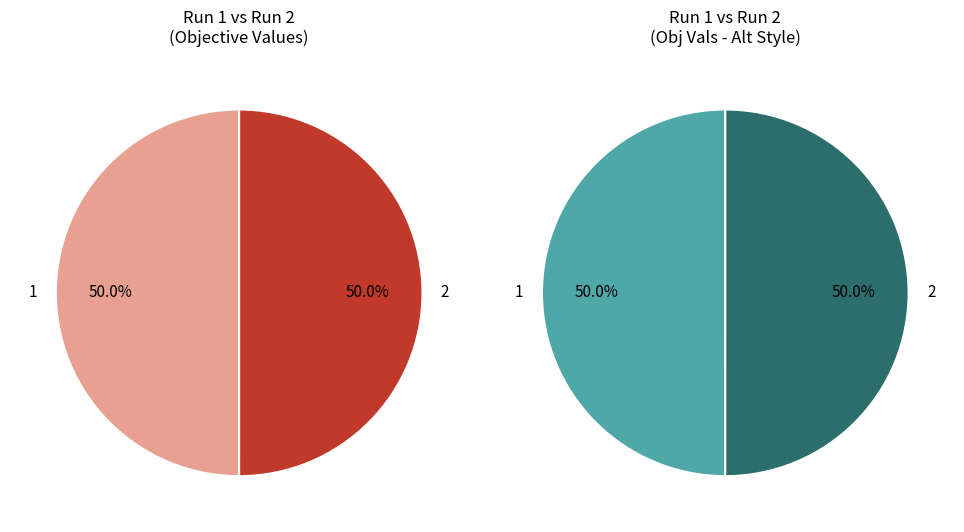

To the nearest percent, what percentage of the pie is 1?

50%